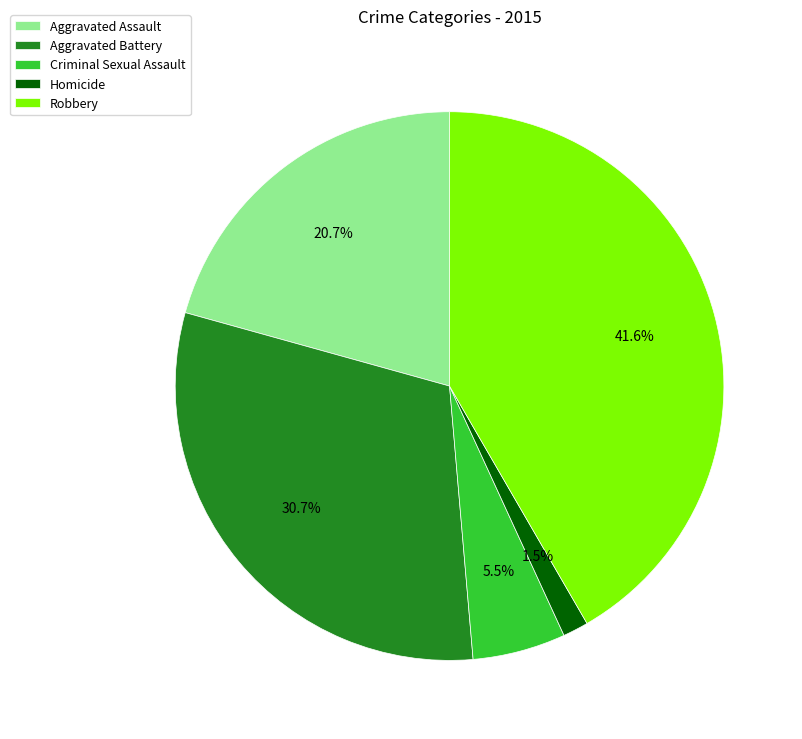

To the nearest percent, what portion does Aggravated Battery represent?

31%